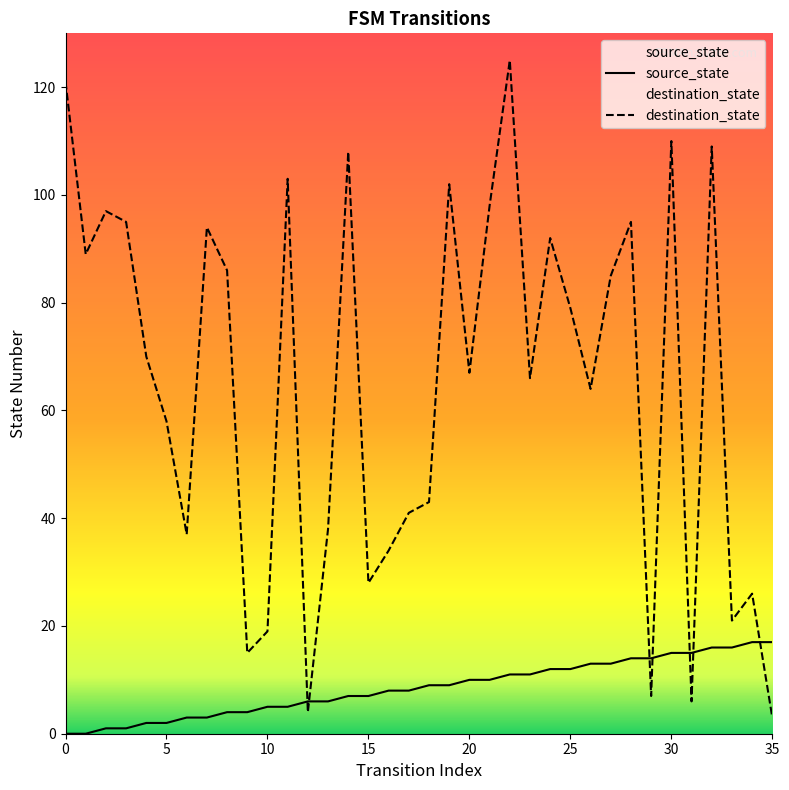

What is the greatest value displayed?

125